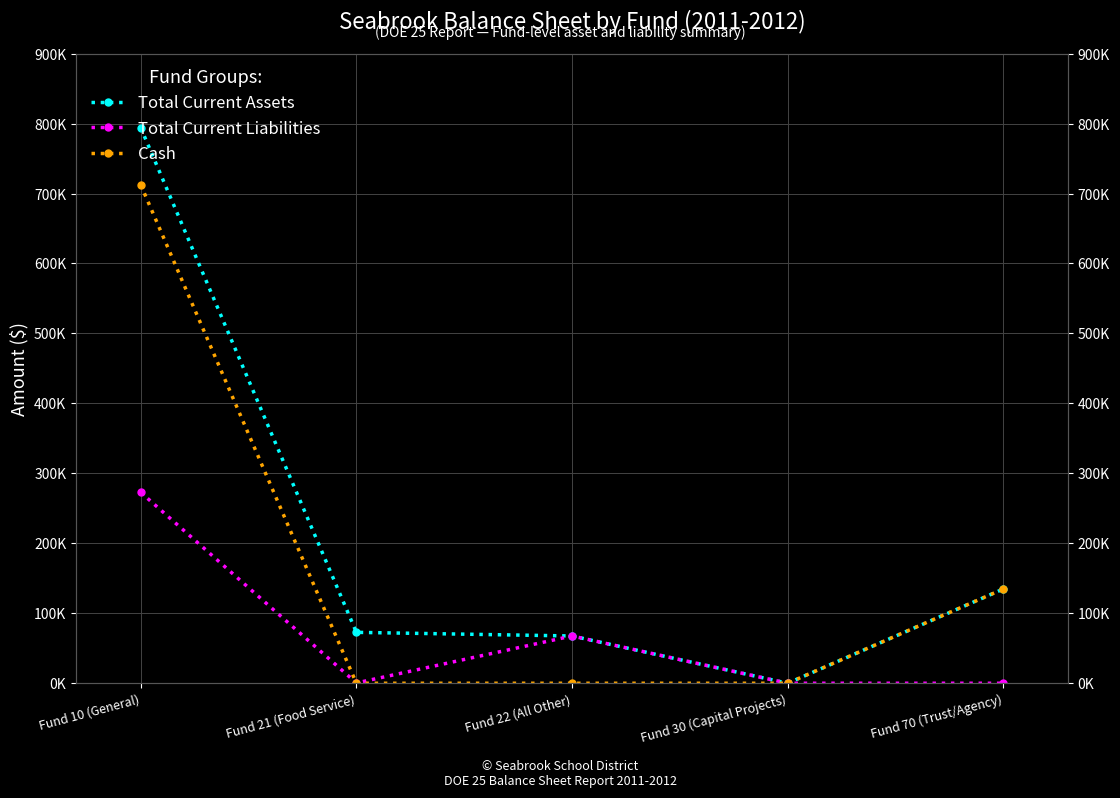

True or false: Total Current Liabilities and Cash intersect in this chart.

True